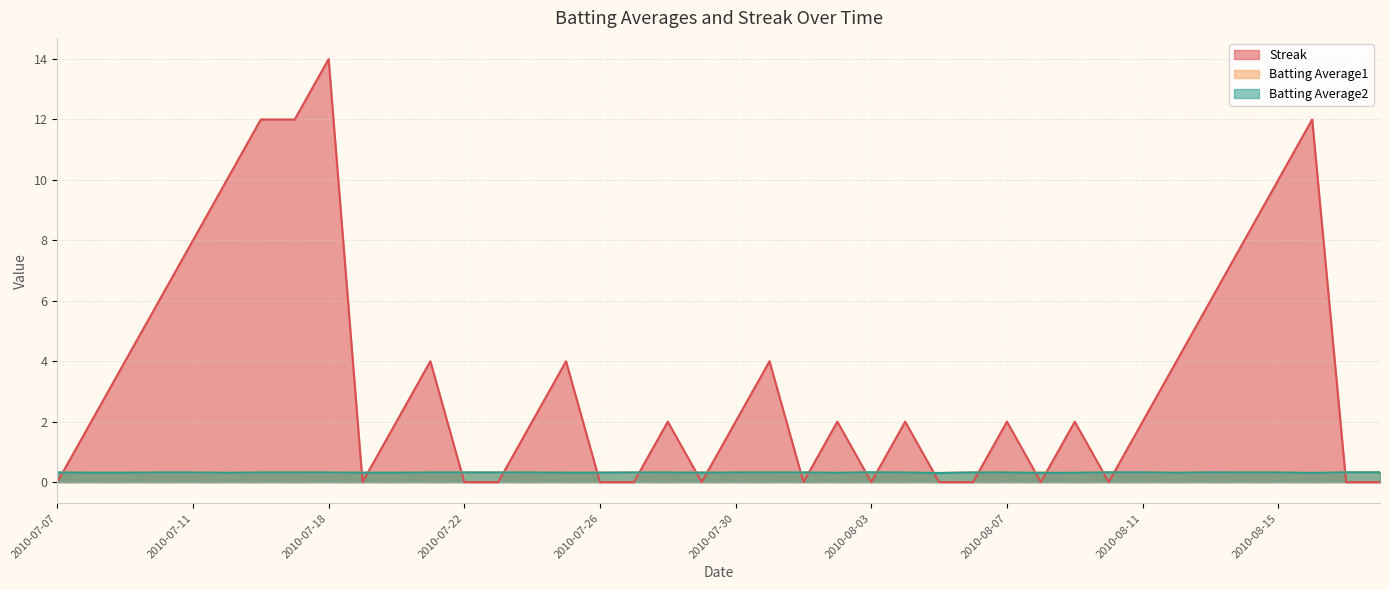

List the series in order of their peak value, highest first.

Streak, Batting Average1, Batting Average2